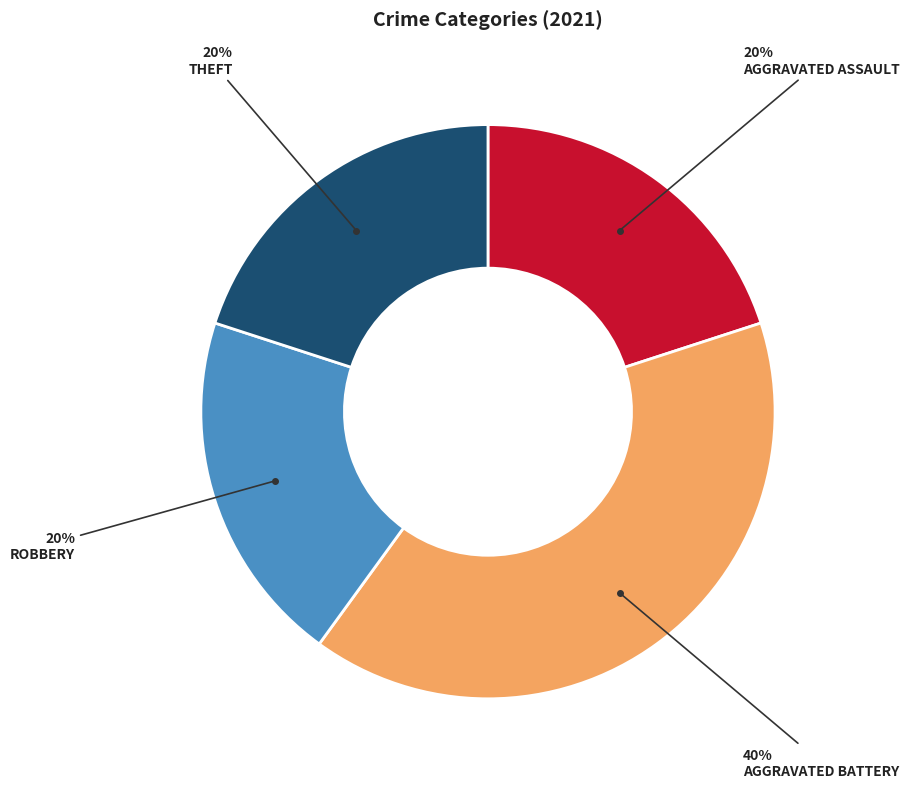

To the nearest percent, what is the difference between the largest and smallest slice percentages?

20%